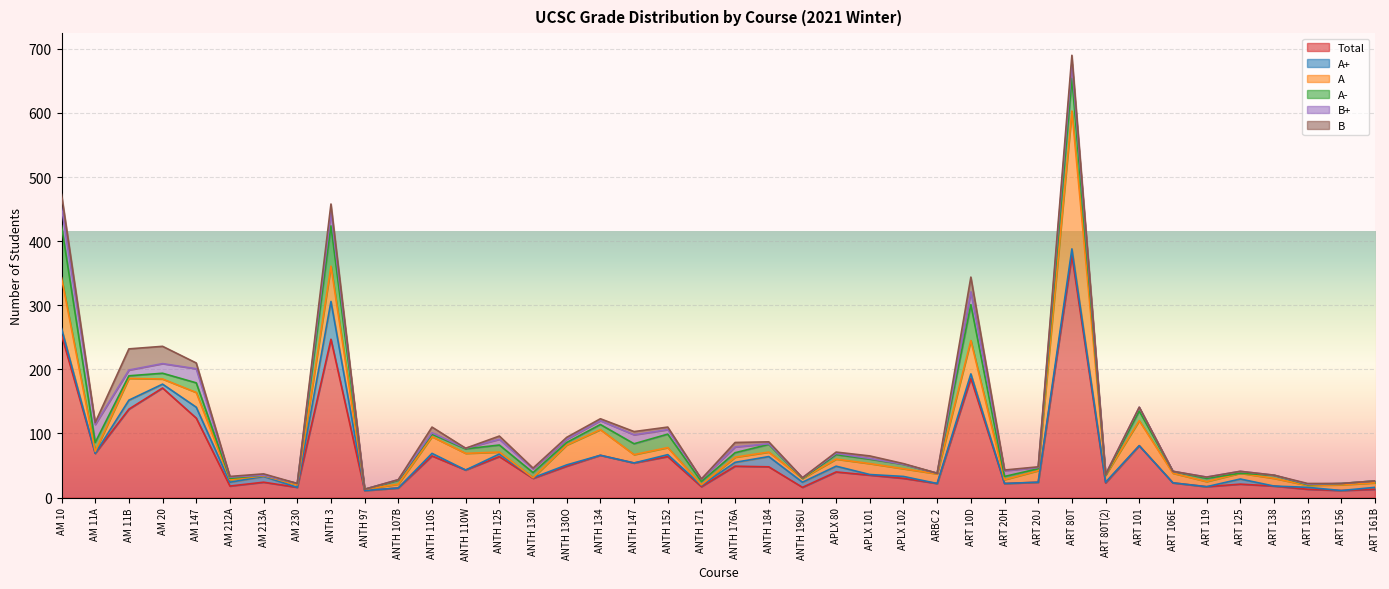

Which series ends up on top after the final intersection of B and A+?

A+